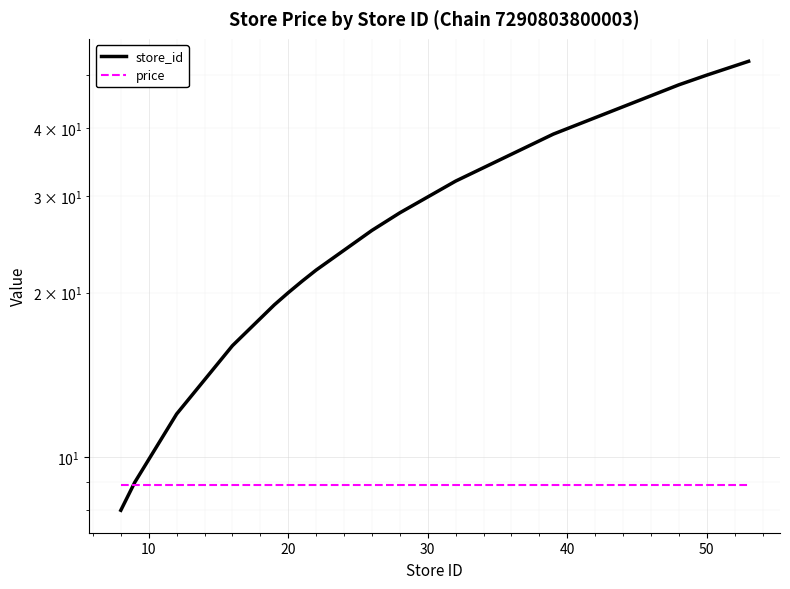

How many categories are shown in the chart?

15